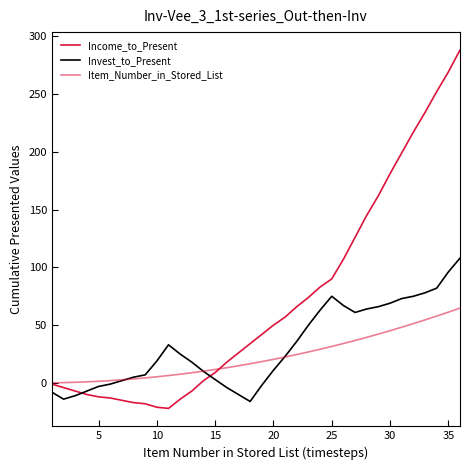

How many lines are shown in the chart?

3